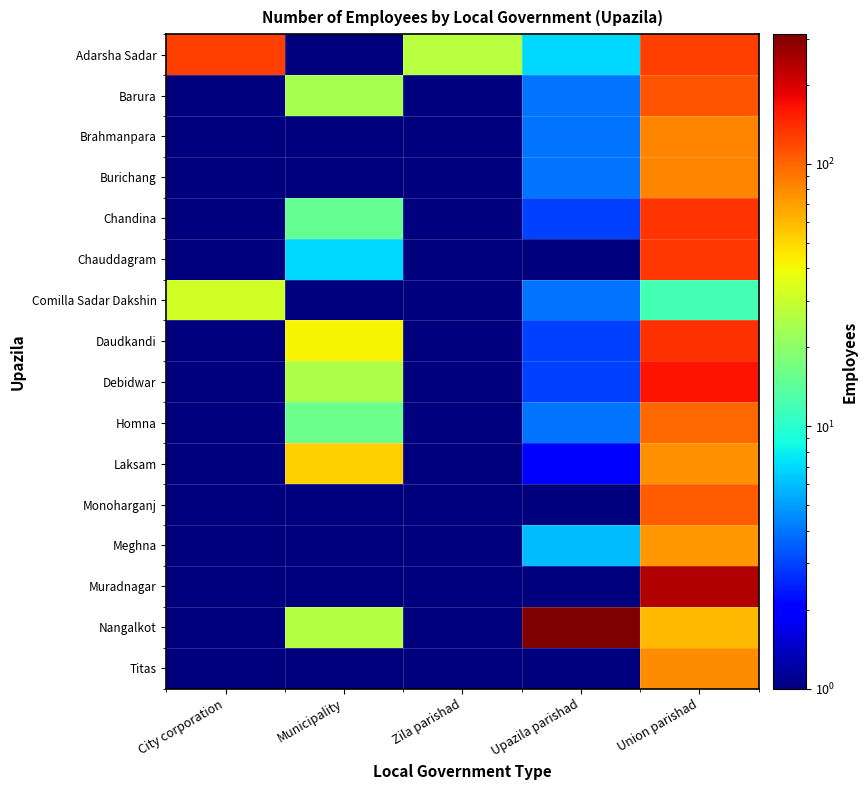

Count the number of data series in this chart.

16